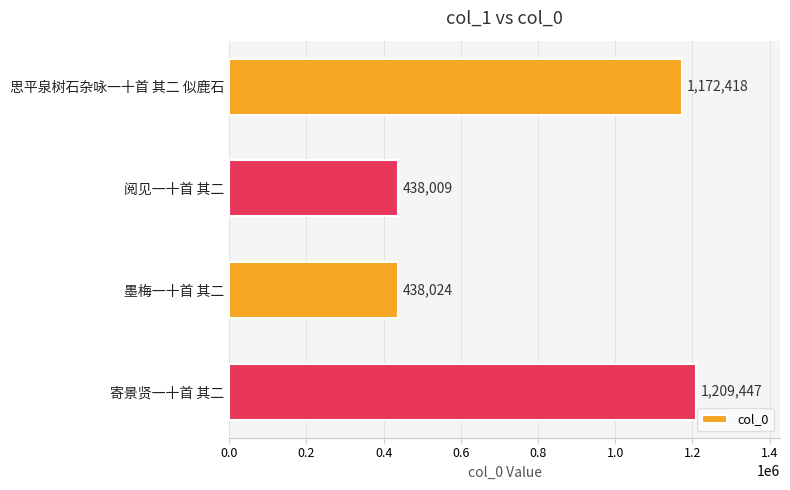

Reading bottom to top, what are all the values shown in this chart?

1209447	438024	438009	1172418